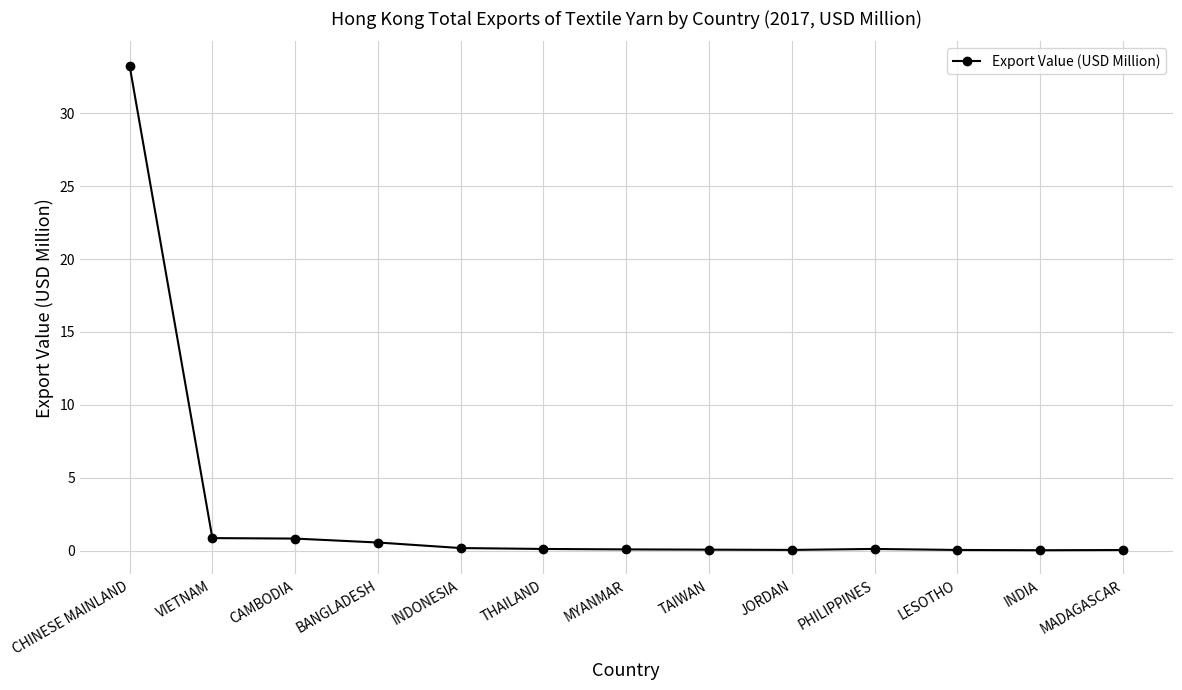

At which category does the chart reach its peak across all series?

CHINESE MAINLAND